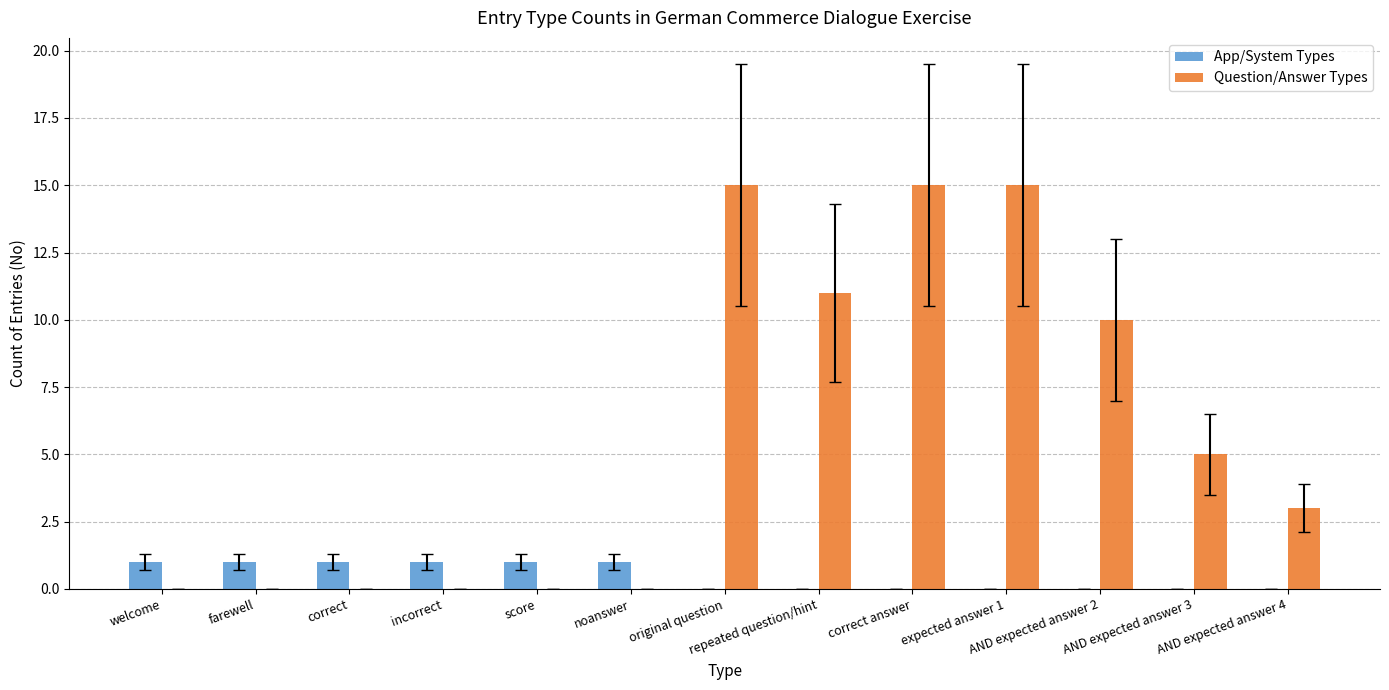

The App/System Types series shows 2 at welcome. True or false?

False